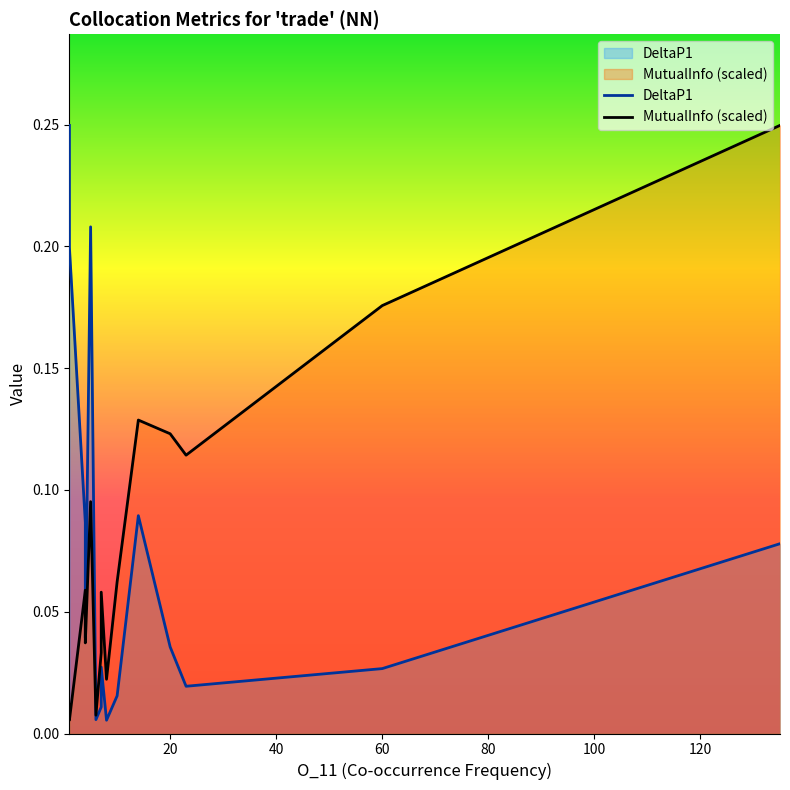

What is the label of the 14th point from the right?

20